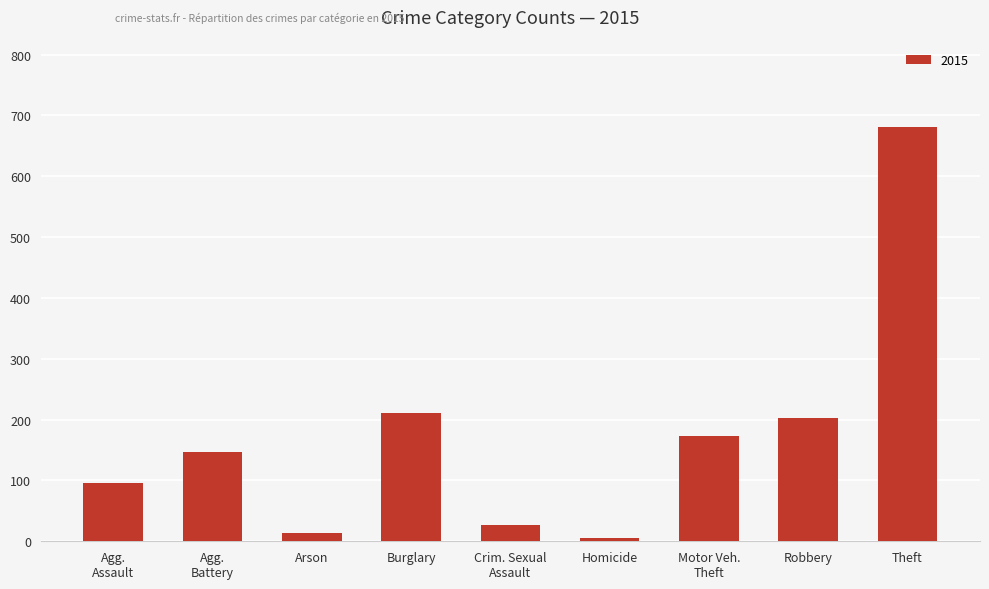

How many distinct data groups are displayed?

1